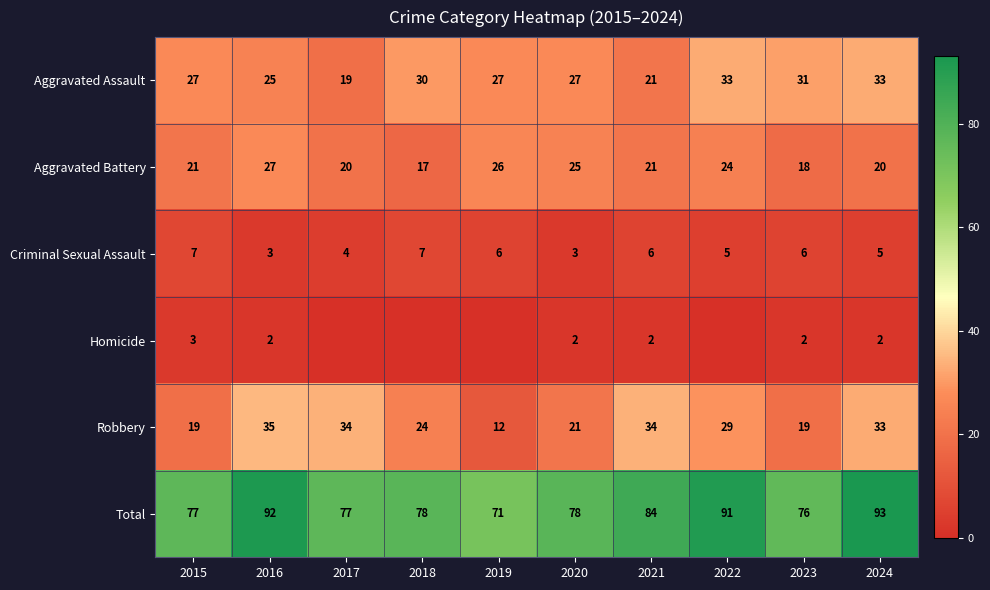

How many data points in Criminal Sexual Assault are less than 6?

5